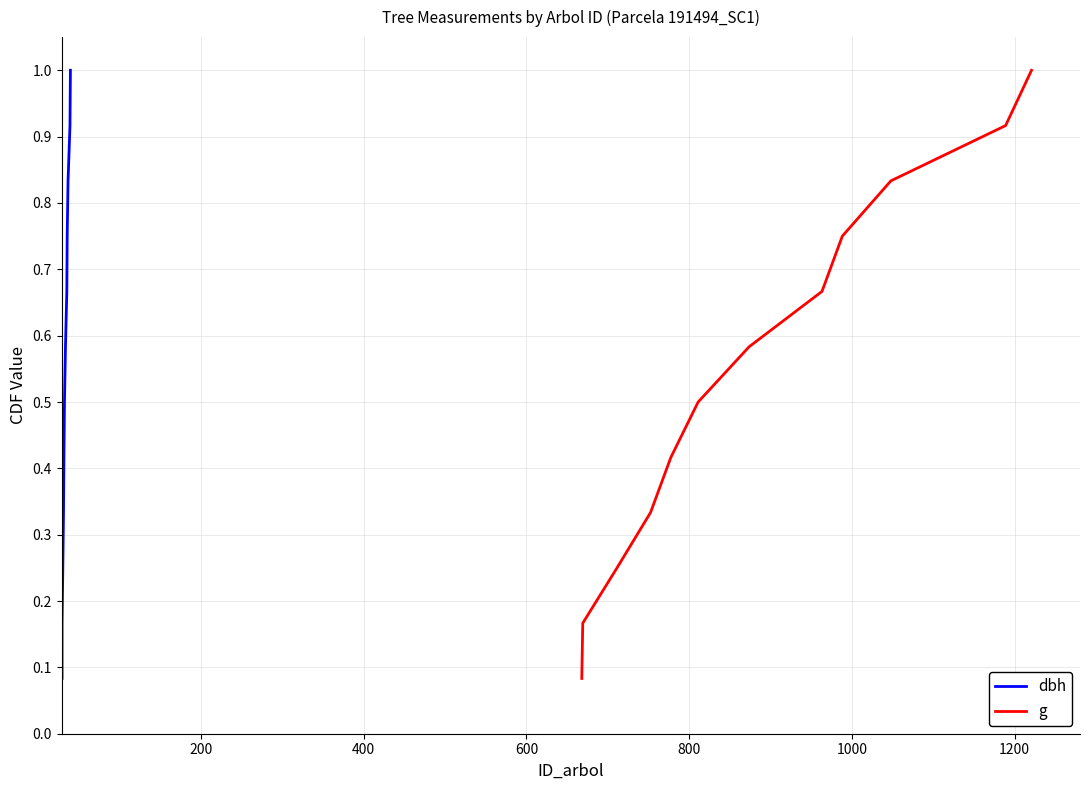

What is the maximum value for dbh?

1.0